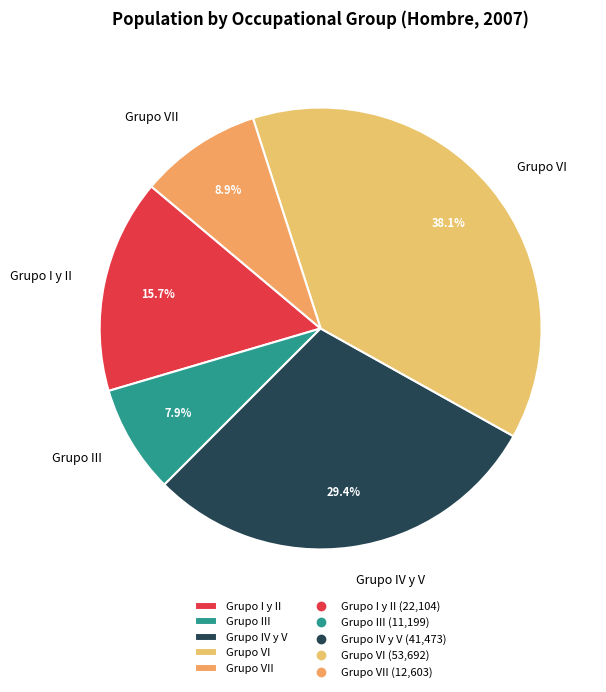

The Grupo III slice represents 8% of the pie. True or false?

True